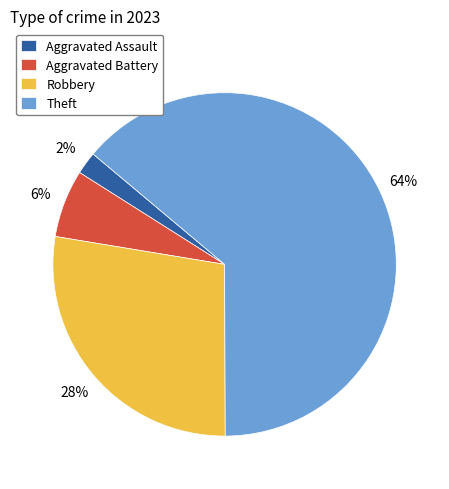

Is the sum of Aggravated Battery and Aggravated Assault greater than half?

No